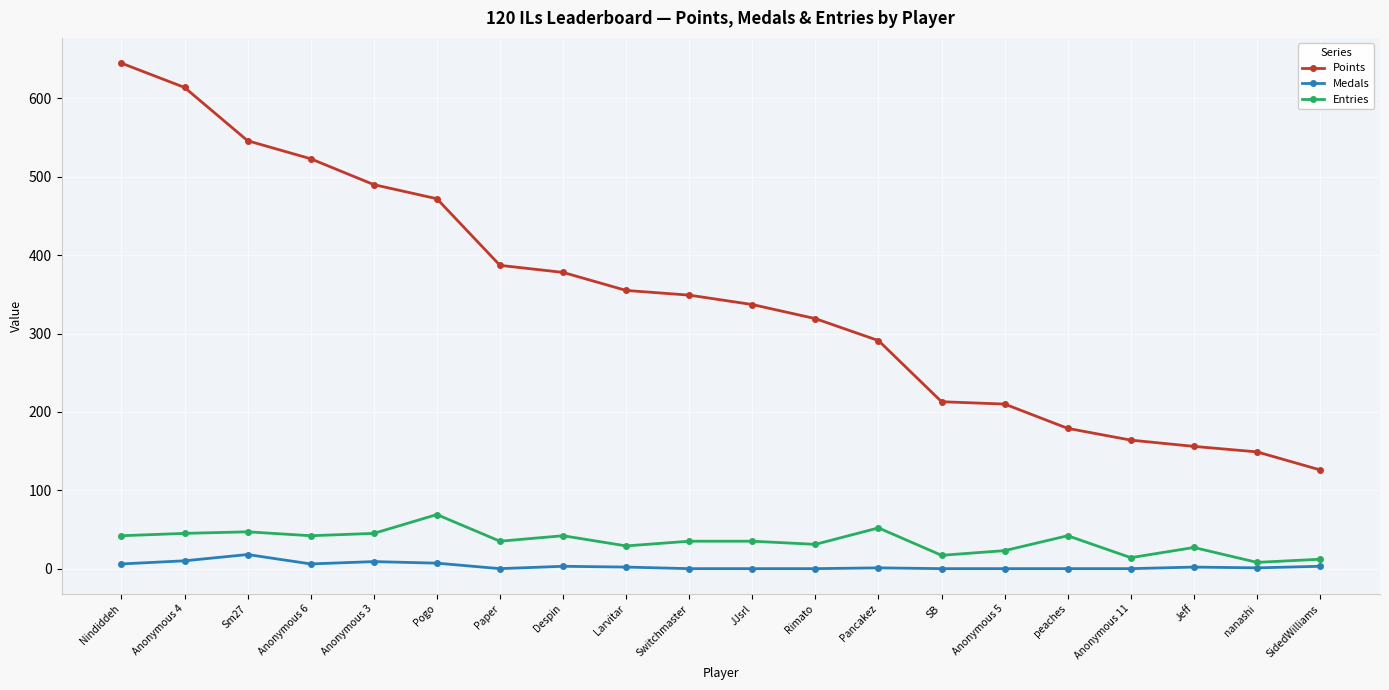

Is it true that Points equals 211 at Nindiddeh?

False